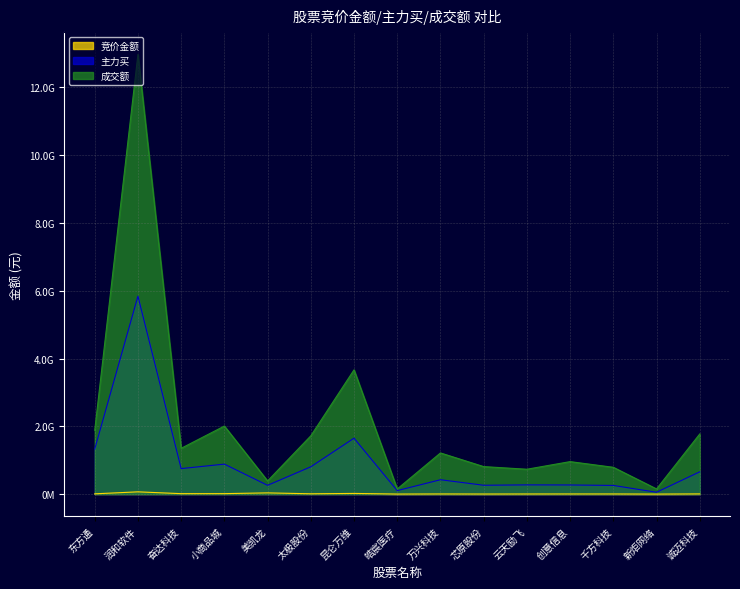

At 创意信息, list the series in order from smallest to largest.

竞价金额, 主力买, 成交额